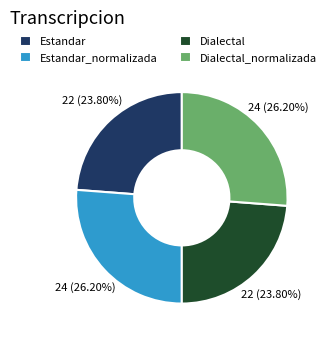

Is it true that Estandar_normalizada is 32% of the pie?

False